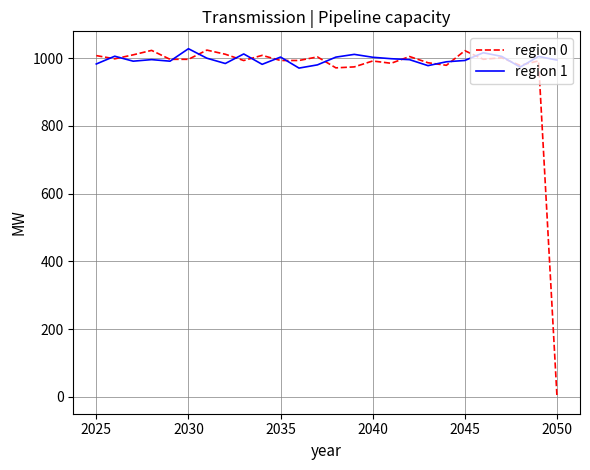

What is the maximum value shown in the chart?

1027.8